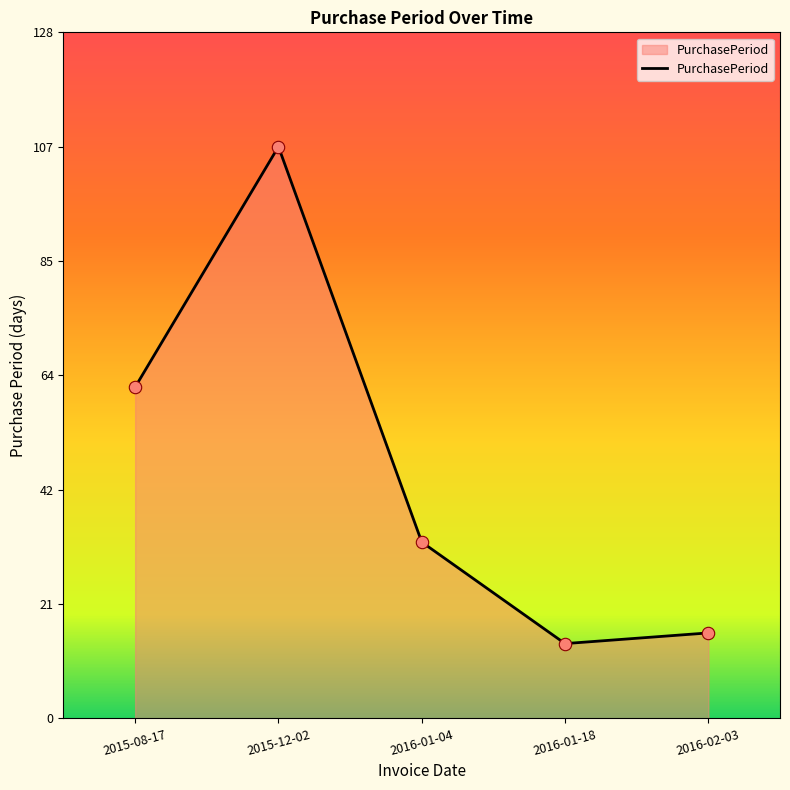

What is the change in value from 2015-12-02 to 2016-01-18?

-93